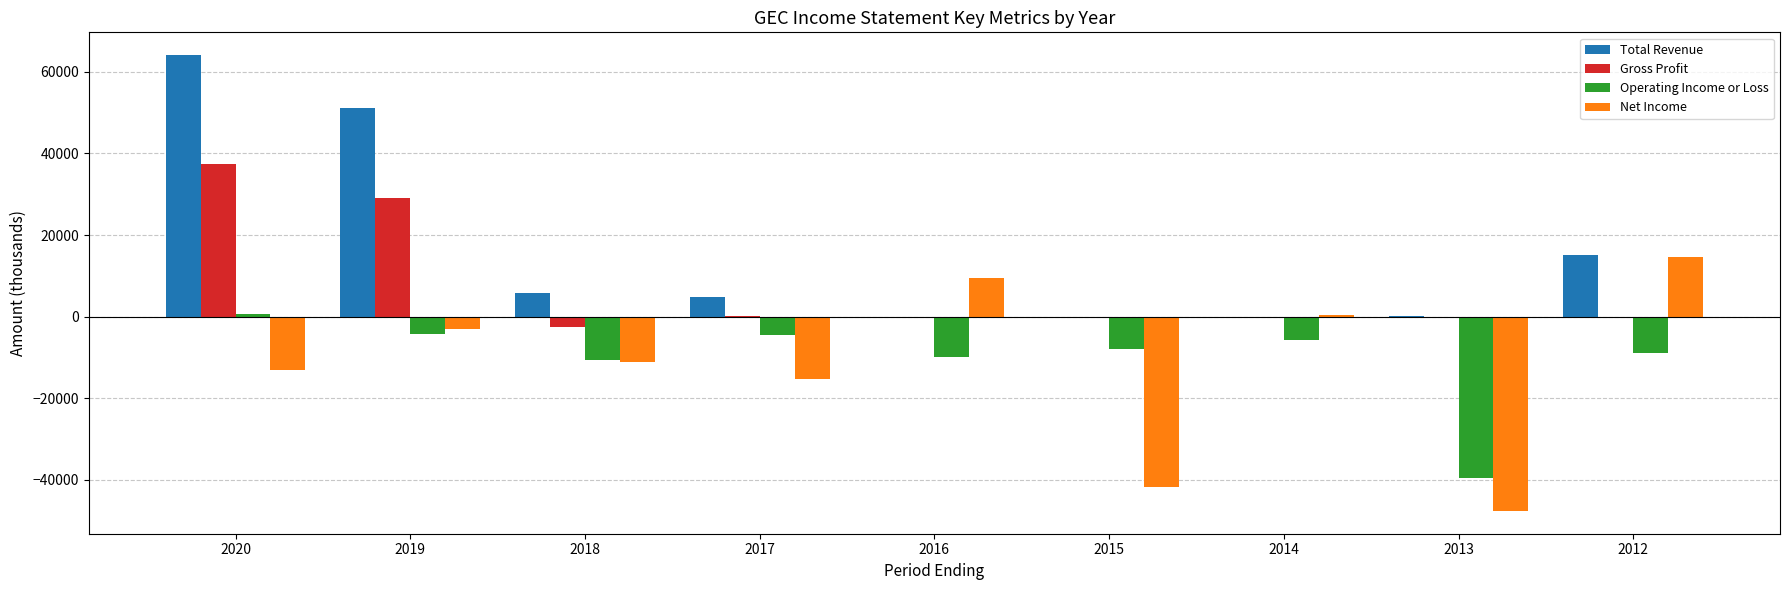

Is the value of Net Income at 2020 greater than the value of Operating Income or Loss at 2020?

No